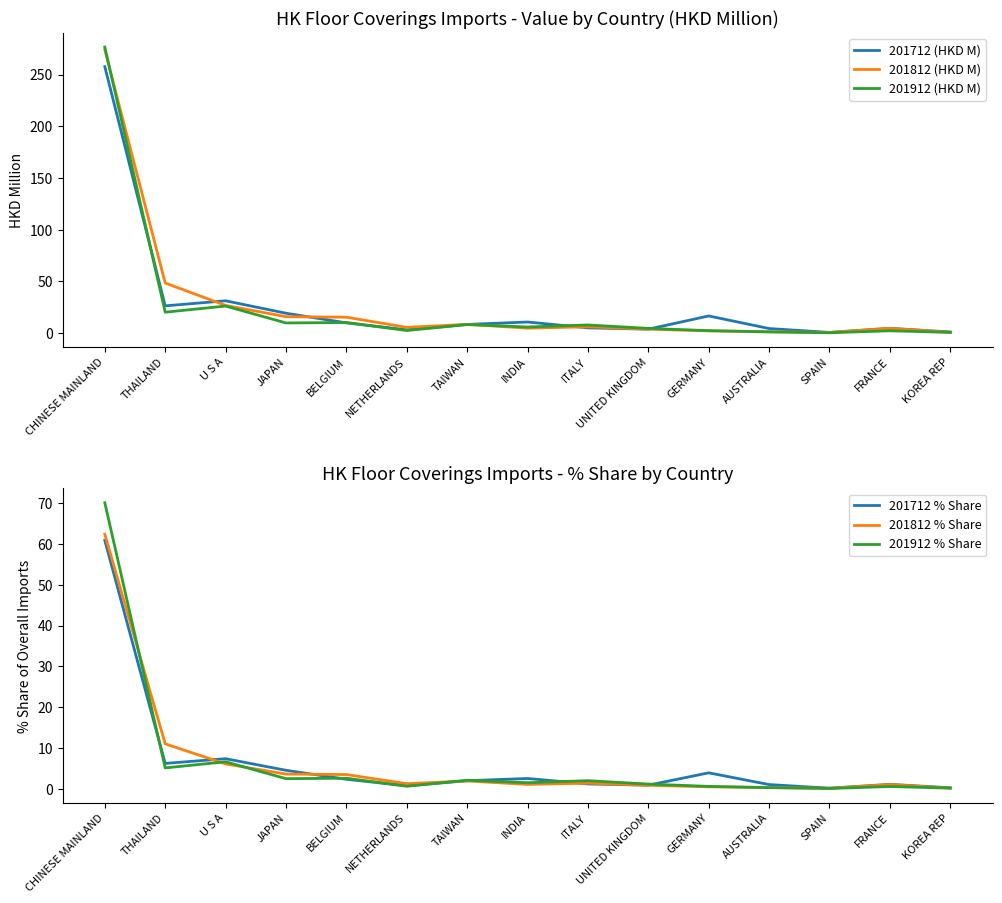

Reading left to right, what are all the values shown in this chart?

201712 (HKD M): CHINESE MAINLAND=257.8	THAILAND=26.4	U S A=31.3	JAPAN=19.3	BELGIUM=10.0	NETHERLANDS=3.2	TAIWAN=8.4	INDIA=10.8	ITALY=5.1	UNITED KINGDOM=3.8	GERMANY=16.6	AUSTRALIA=4.5	SPAIN=0.7	FRANCE=4.7	KOREA REP=1.1
201812 (HKD M): CHINESE MAINLAND=274.2	THAILAND=48.5	U S A=26.8	JAPAN=15.9	BELGIUM=15.4	NETHERLANDS=5.6	TAIWAN=8.5	INDIA=4.8	ITALY=6.1	UNITED KINGDOM=3.8	GERMANY=2.2	AUSTRALIA=1.4	SPAIN=0.6	FRANCE=4.6	KOREA REP=0.8
201912 (HKD M): CHINESE MAINLAND=276.8	THAILAND=20.3	U S A=26.2	JAPAN=9.9	BELGIUM=10.3	NETHERLANDS=2.5	TAIWAN=8.3	INDIA=6.0	ITALY=7.9	UNITED KINGDOM=4.6	GERMANY=2.4	AUSTRALIA=1.2	SPAIN=0.4	FRANCE=2.3	KOREA REP=0.7
201712 % Share: CHINESE MAINLAND=60.9	THAILAND=6.2	U S A=7.4	JAPAN=4.6	BELGIUM=2.4	NETHERLANDS=0.8	TAIWAN=2.0	INDIA=2.5	ITALY=1.2	UNITED KINGDOM=0.9	GERMANY=3.9	AUSTRALIA=1.1	SPAIN=0.2	FRANCE=1.1	KOREA REP=0.3
201812 % Share: CHINESE MAINLAND=62.4	THAILAND=11.0	U S A=6.1	JAPAN=3.6	BELGIUM=3.5	NETHERLANDS=1.3	TAIWAN=1.9	INDIA=1.1	ITALY=1.4	UNITED KINGDOM=0.9	GERMANY=0.5	AUSTRALIA=0.3	SPAIN=0.1	FRANCE=1.1	KOREA REP=0.2
201912 % Share: CHINESE MAINLAND=70.1	THAILAND=5.1	U S A=6.6	JAPAN=2.5	BELGIUM=2.6	NETHERLANDS=0.6	TAIWAN=2.1	INDIA=1.5	ITALY=2.0	UNITED KINGDOM=1.2	GERMANY=0.6	AUSTRALIA=0.3	SPAIN=0.1	FRANCE=0.6	KOREA REP=0.2